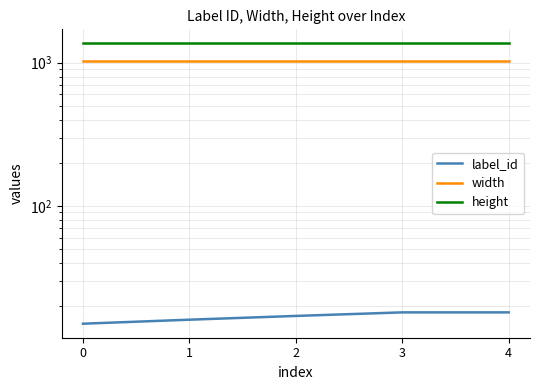

Is the value of height at 1 greater than the value of label_id at 4?

Yes